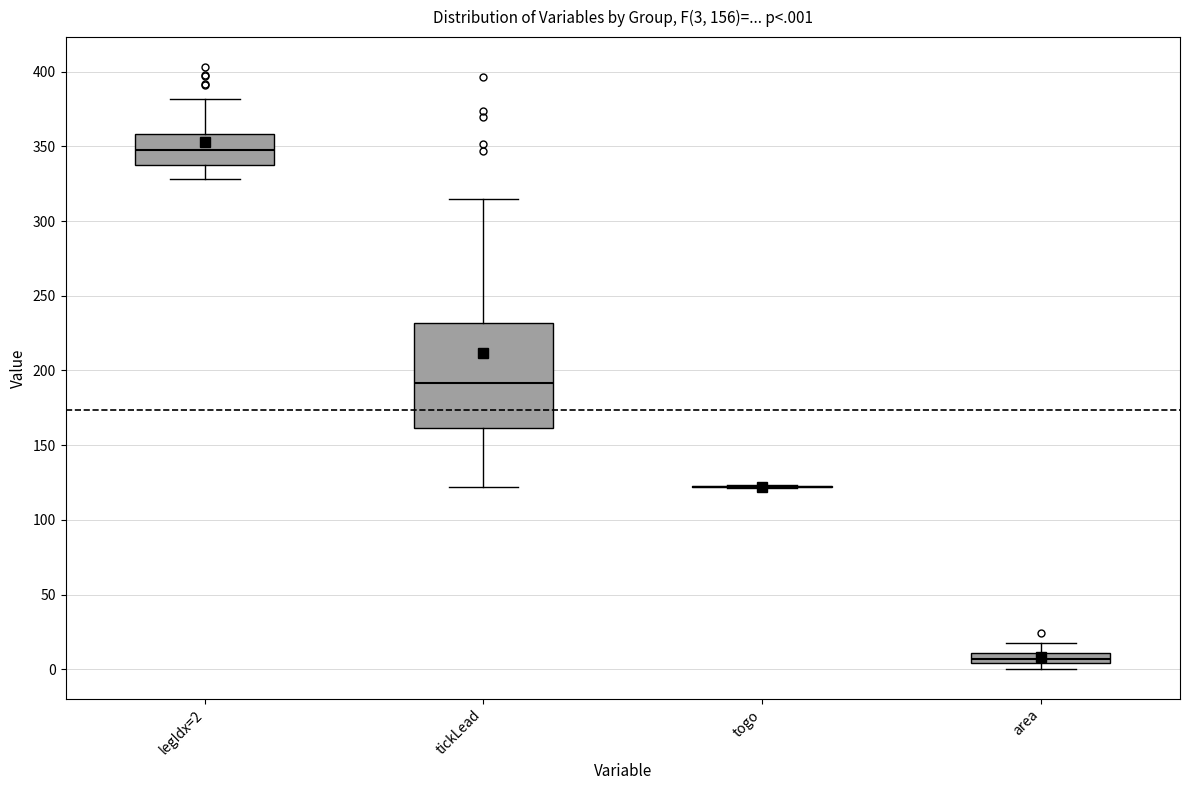

Which box is the tallest, from its lower edge to its upper edge?

tickLead